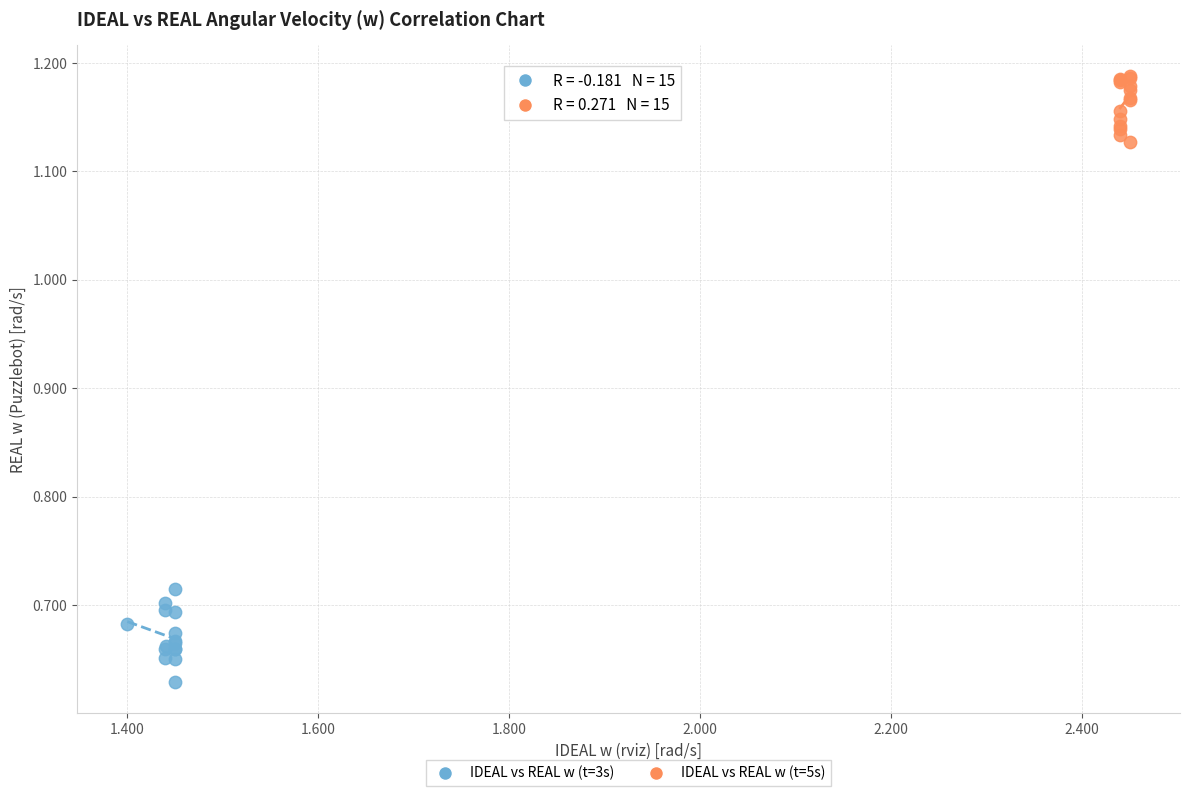

Which series reaches the maximum Y coordinate?

IDEAL vs REAL w (t=5s)